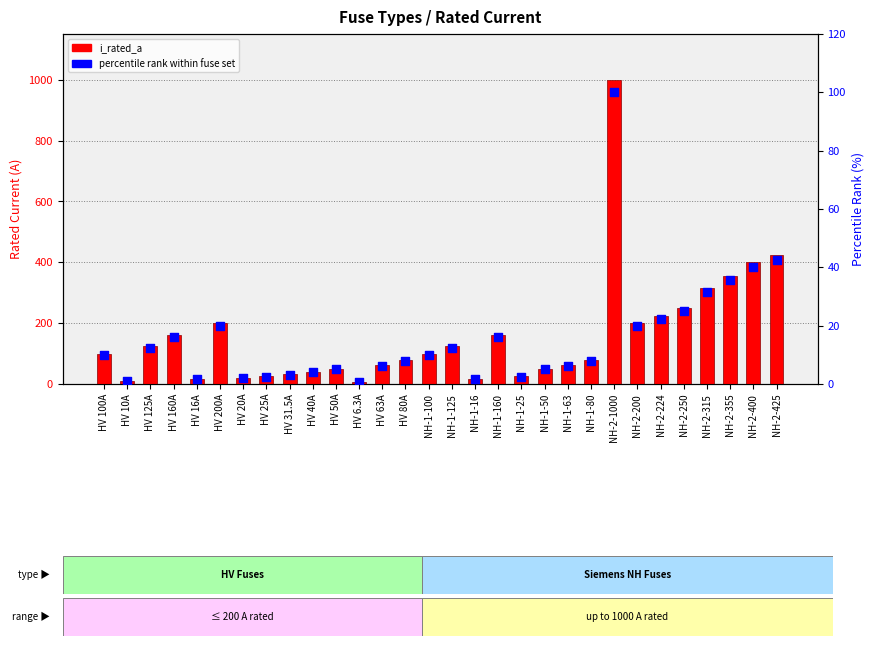

Which series contains the lowest Y value?

percentile rank